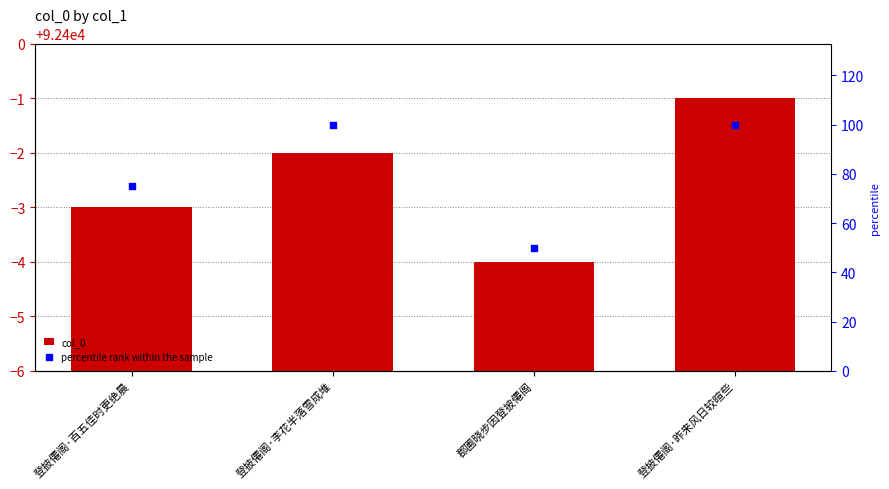

Which series reaches the maximum Y coordinate?

col_0